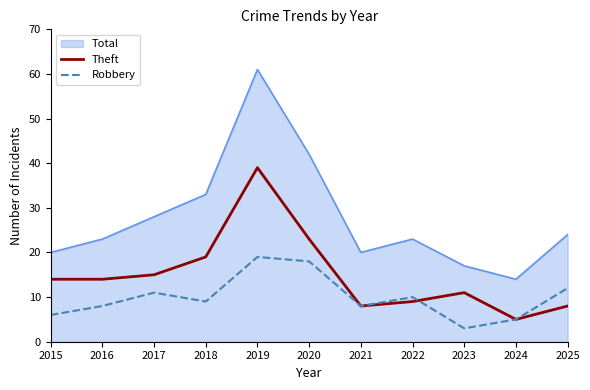

Is it true that Theft equals 14 at 2016?

True